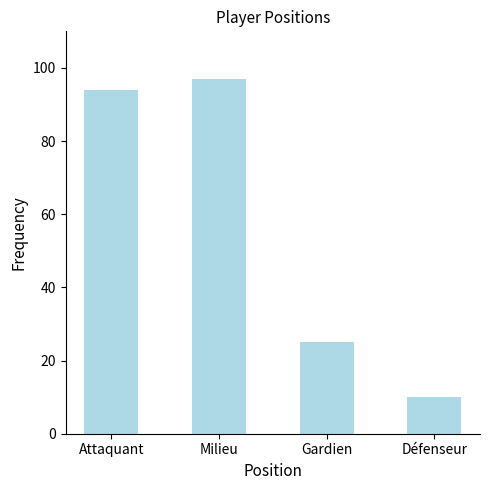

What is the difference between the maximum and minimum values?

87